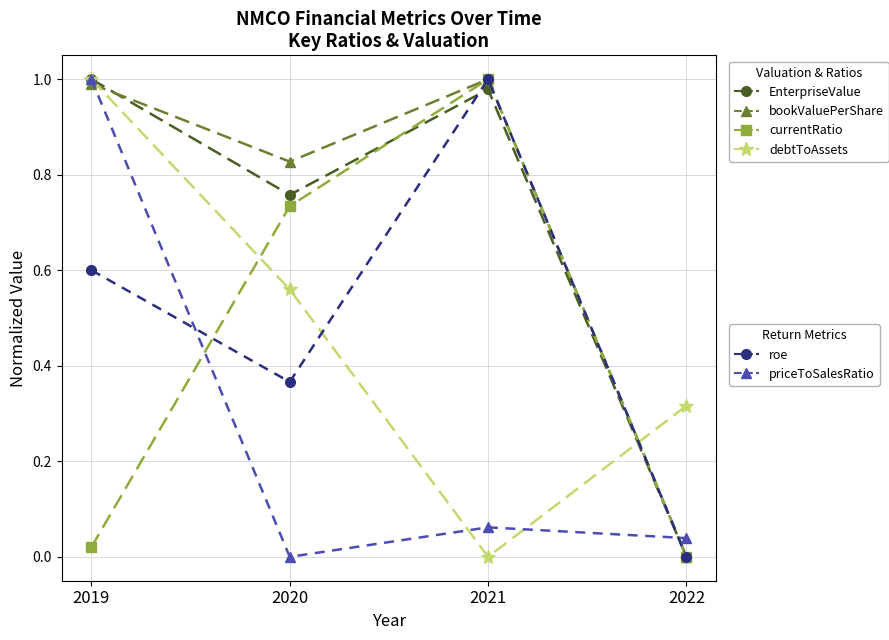

At which category is the sum across all series the highest?

2019